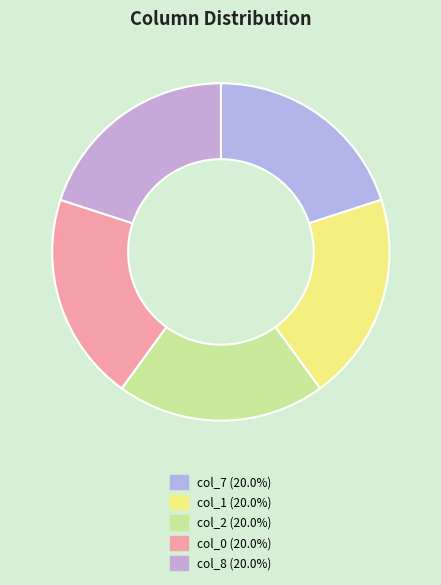

How many segments does this pie chart have?

5